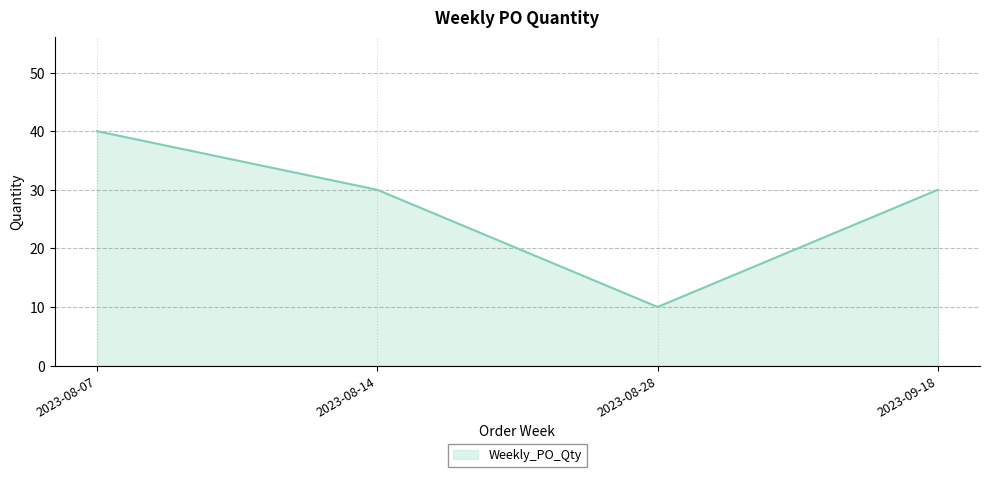

Which label corresponds to the smallest value in the chart?

2023-08-28